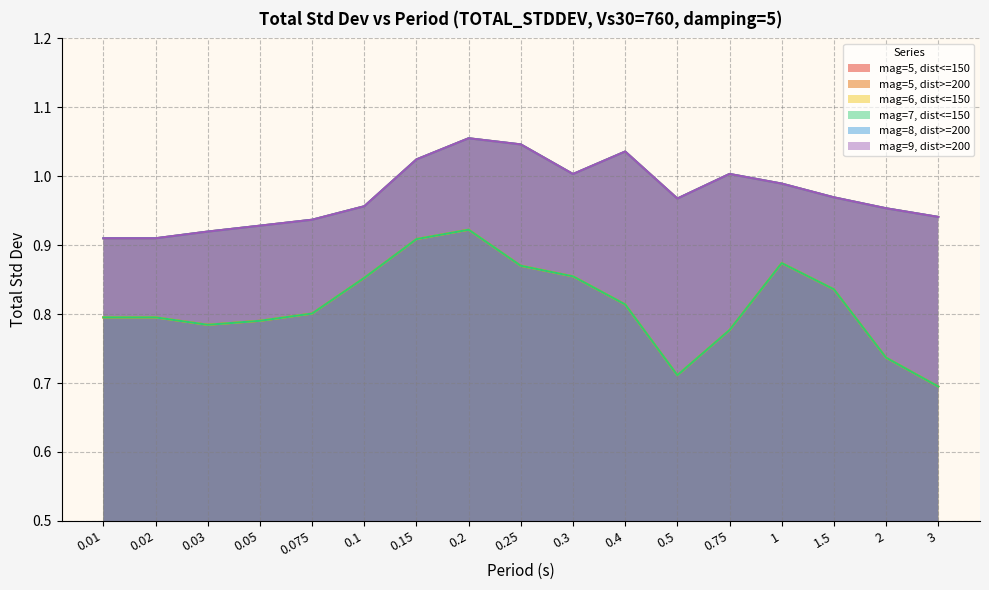

Reading right to left, list all the values displayed in this chart.

mag=5, dist<=150: 3=0.7	2=0.7	1.5=0.8	1=0.9	0.75=0.8	0.5=0.7	0.4=0.8	0.3=0.9	0.25=0.9	0.2=0.9	0.15=0.9	0.1=0.9	0.075=0.8	0.05=0.8	0.03=0.8	0.02=0.8	0.01=0.8
mag=5, dist>=200: 3=0.9	2=1.0	1.5=1.0	1=1.0	0.75=1.0	0.5=1.0	0.4=1.0	0.3=1.0	0.25=1.0	0.2=1.1	0.15=1.0	0.1=1.0	0.075=0.9	0.05=0.9	0.03=0.9	0.02=0.9	0.01=0.9
mag=6, dist<=150: 3=0.7	2=0.7	1.5=0.8	1=0.9	0.75=0.8	0.5=0.7	0.4=0.8	0.3=0.9	0.25=0.9	0.2=0.9	0.15=0.9	0.1=0.9	0.075=0.8	0.05=0.8	0.03=0.8	0.02=0.8	0.01=0.8
mag=7, dist<=150: 3=0.7	2=0.7	1.5=0.8	1=0.9	0.75=0.8	0.5=0.7	0.4=0.8	0.3=0.9	0.25=0.9	0.2=0.9	0.15=0.9	0.1=0.9	0.075=0.8	0.05=0.8	0.03=0.8	0.02=0.8	0.01=0.8
mag=8, dist>=200: 3=0.9	2=1.0	1.5=1.0	1=1.0	0.75=1.0	0.5=1.0	0.4=1.0	0.3=1.0	0.25=1.0	0.2=1.1	0.15=1.0	0.1=1.0	0.075=0.9	0.05=0.9	0.03=0.9	0.02=0.9	0.01=0.9
mag=9, dist>=200: 3=0.9	2=1.0	1.5=1.0	1=1.0	0.75=1.0	0.5=1.0	0.4=1.0	0.3=1.0	0.25=1.0	0.2=1.1	0.15=1.0	0.1=1.0	0.075=0.9	0.05=0.9	0.03=0.9	0.02=0.9	0.01=0.9